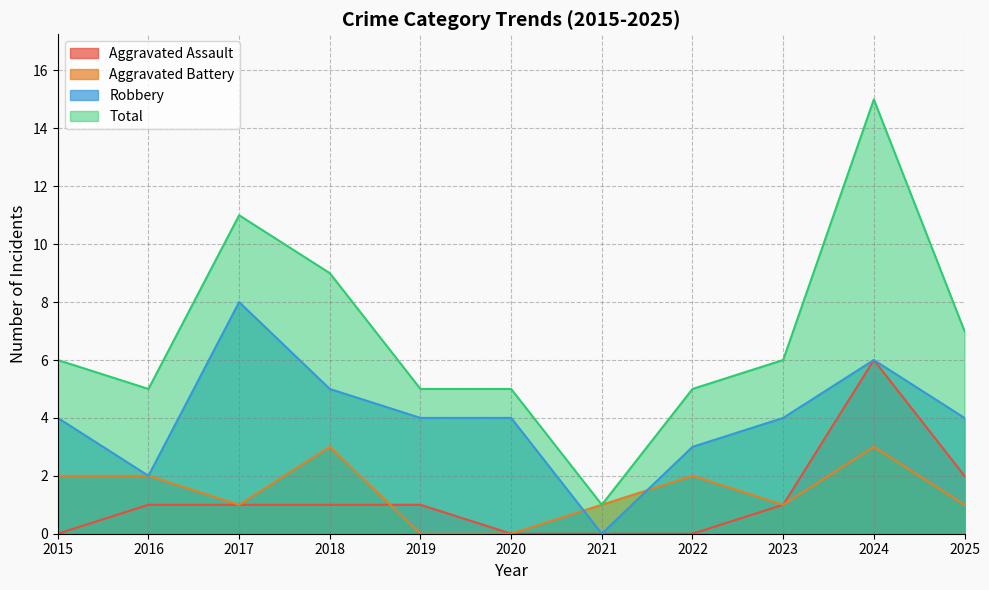

How many values in the Total series are below 6?

5